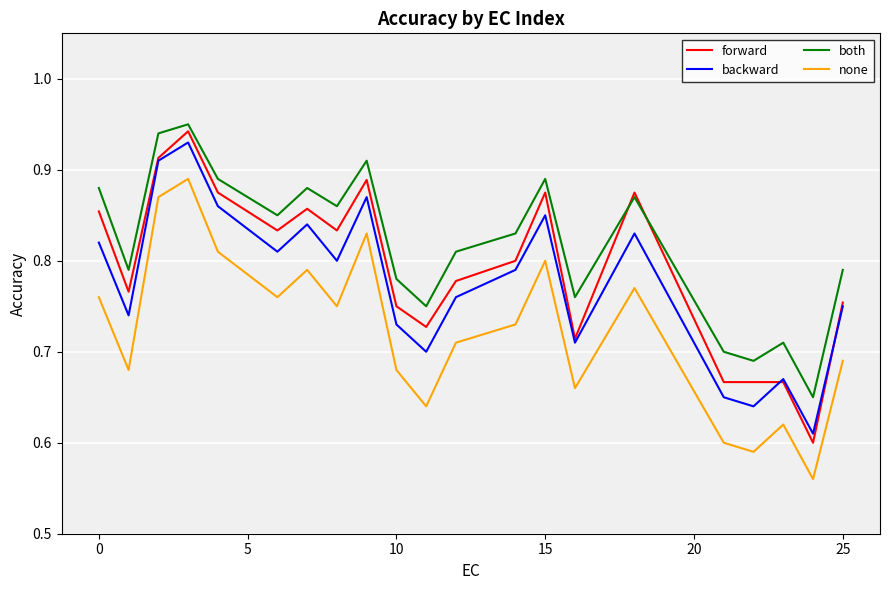

Which series has the largest total across all categories?

both